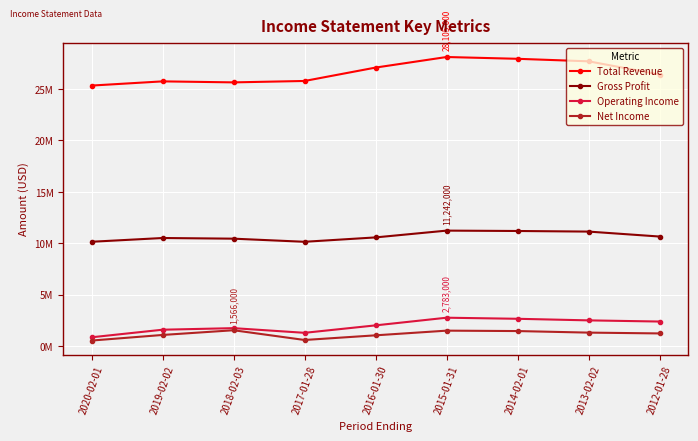

Which series changed the most between 2020-02-01 and 2012-01-28?

Operating Income